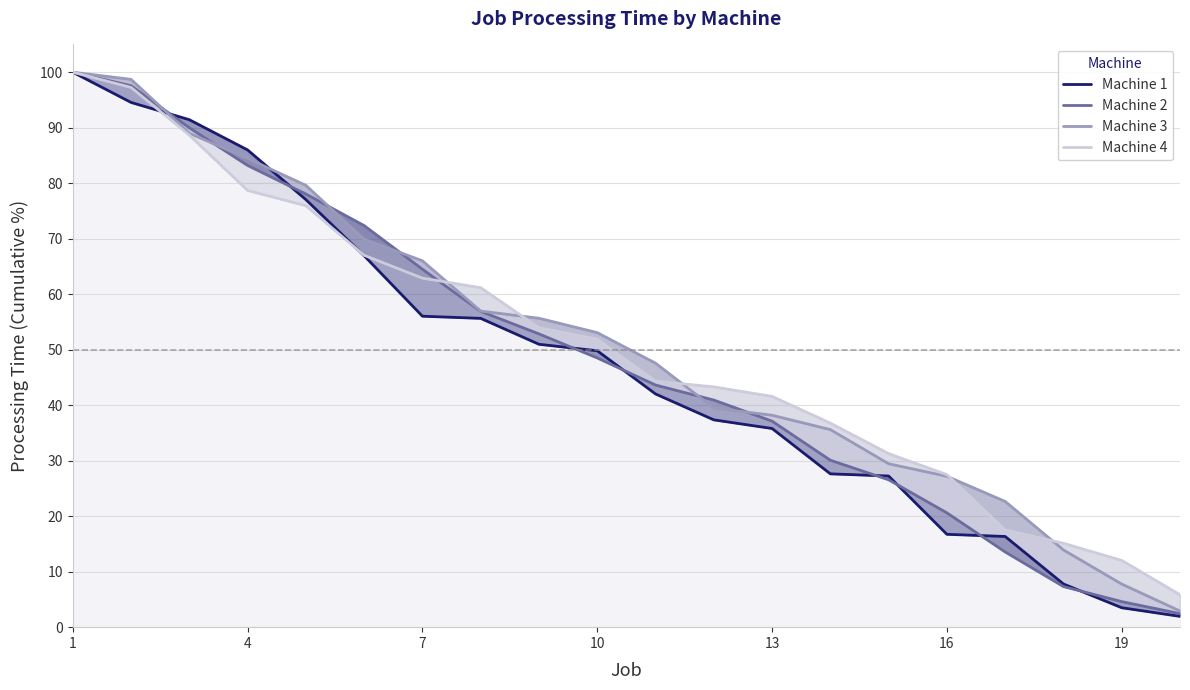

After their last crossing, which series has the higher values: Machine 4 or Machine 2?

Machine 4